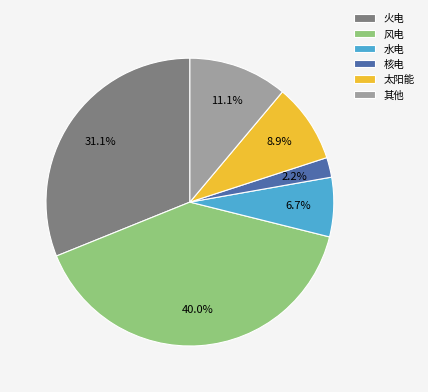

Rank the categories by value from lowest to highest.

核电, 水电, 太阳能, 其他, 火电, 风电